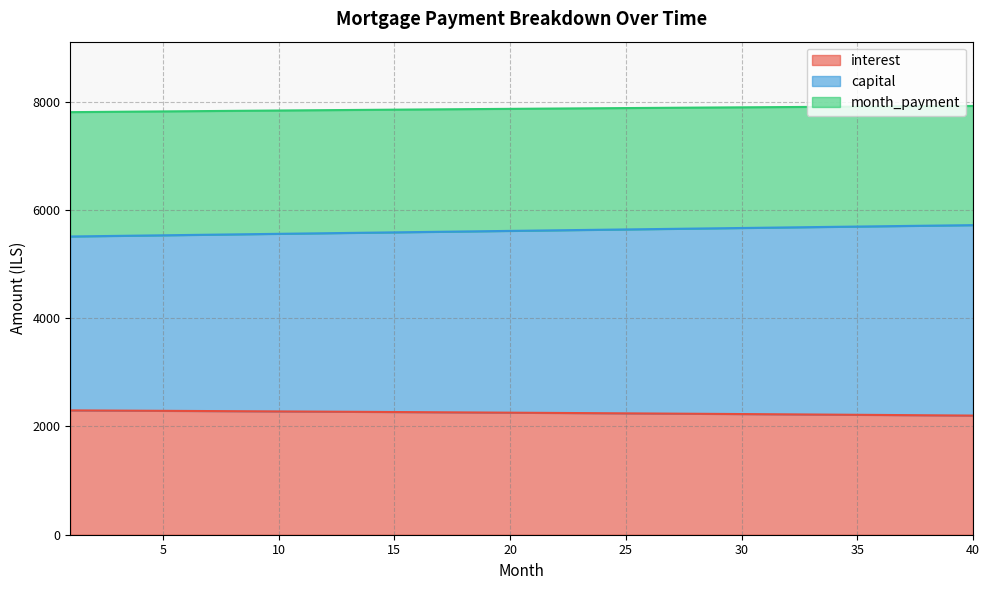

True or false: interest and capital cross at least once.

False